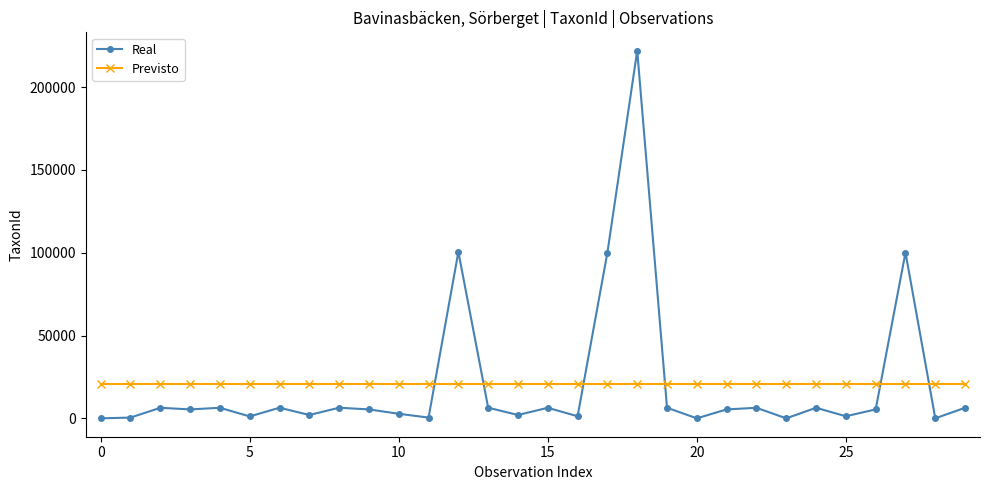

True or false: Real has more than 2 points higher than both neighbors.

True